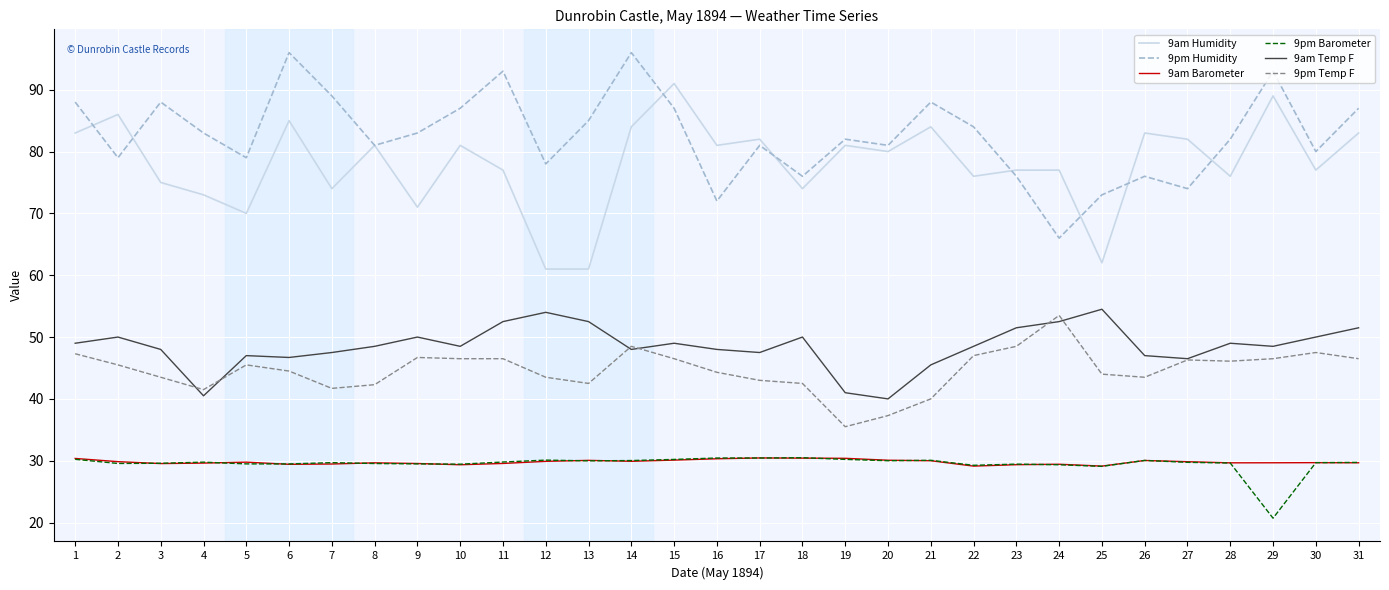

What is the total value across all series at 17?

314.4